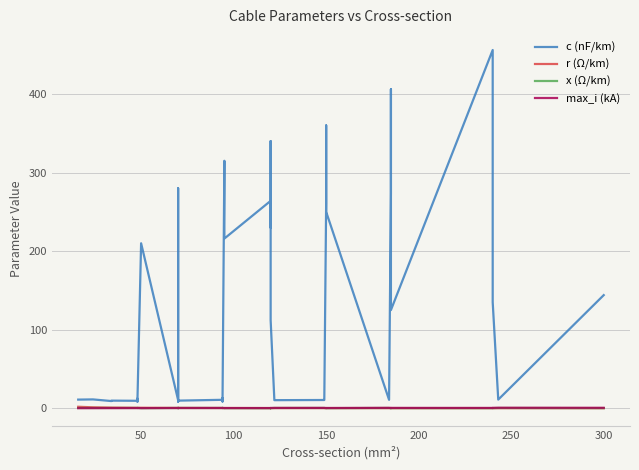

Rank the series by their maximum value, from highest to lowest.

c (nF/km), r (Ω/km), max_i (kA), x (Ω/km)